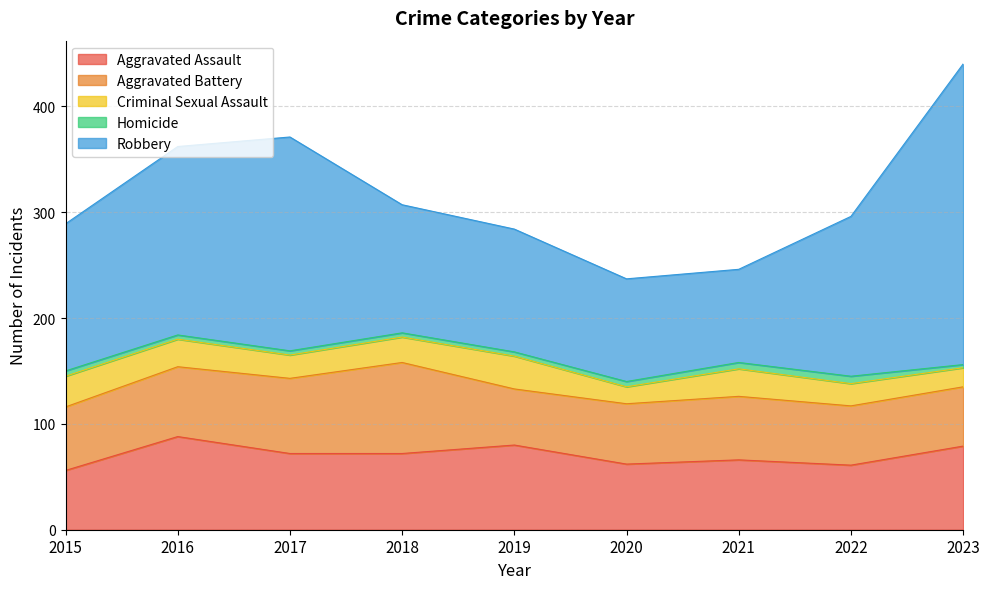

What is the difference between the second highest and second lowest values in the Robbery series?

105